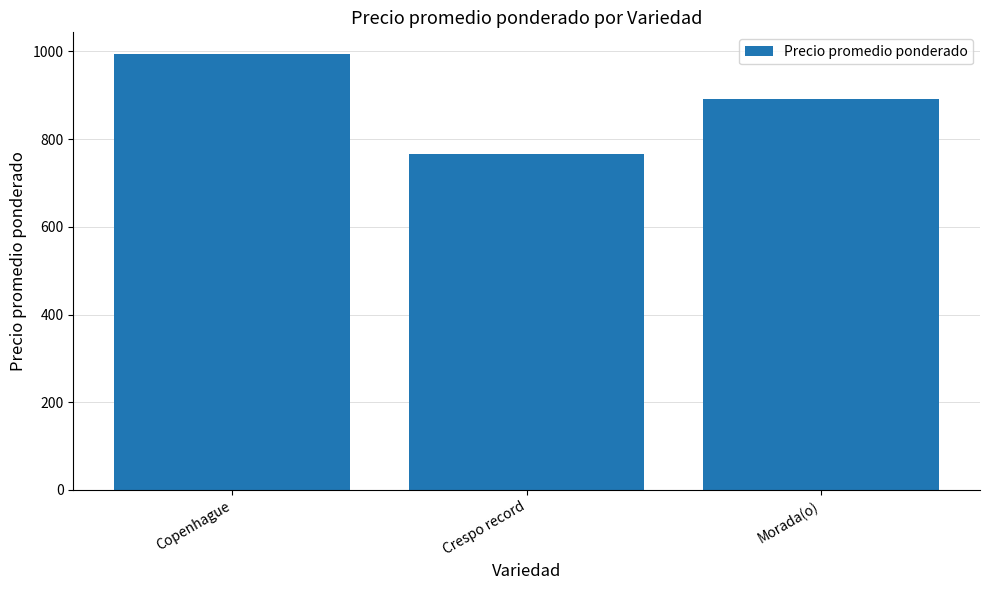

What is the value of the 2nd bar from the left?

766